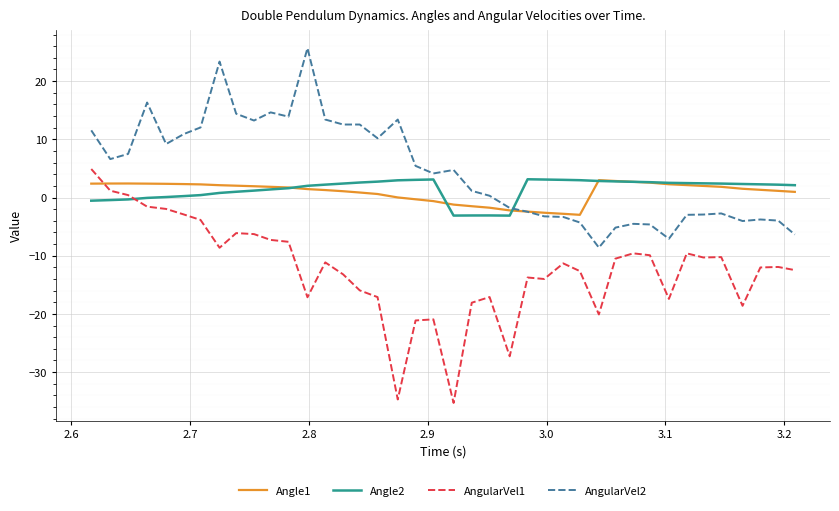

Which series has the widest spread of values?

AngularVel1